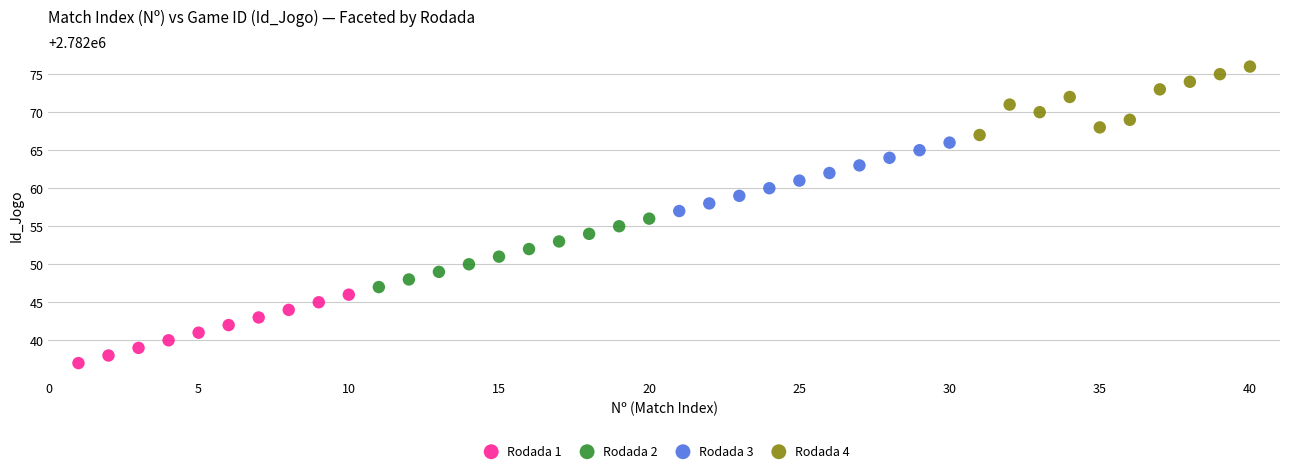

Which series reaches the minimum Y coordinate?

Rodada 1